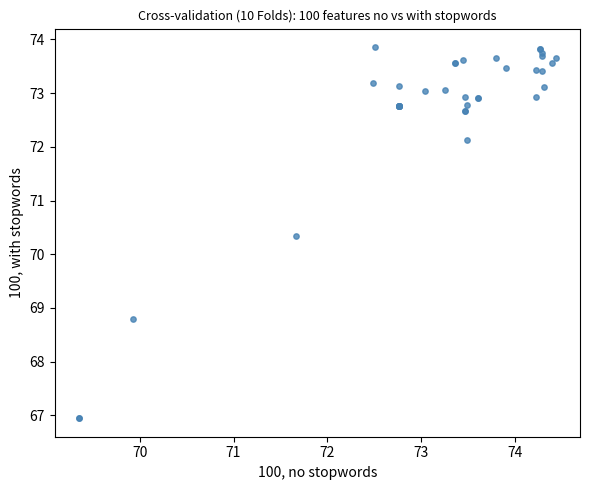

What Y value in the scatter plot is closest to 70?

70.3